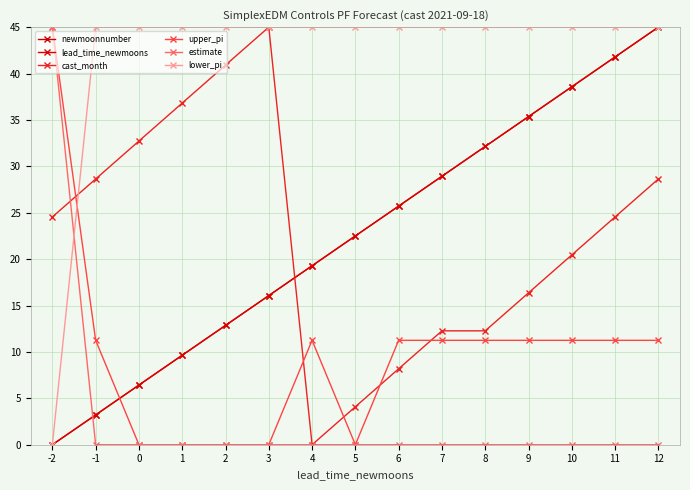

At which category does upper_pi reach its first local valley?

5